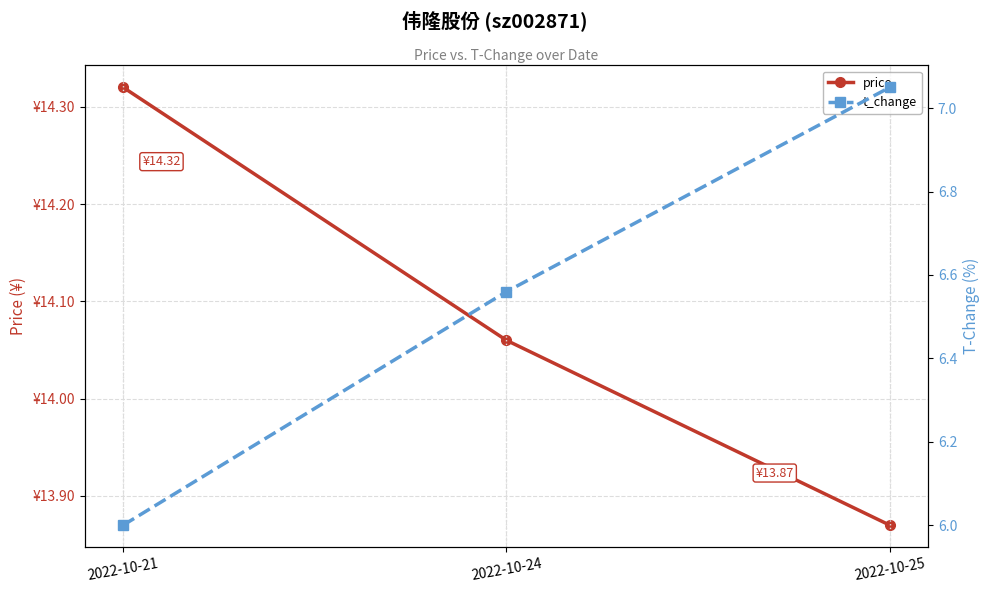

What is the value of the price point at the 2nd from the left?

14.1